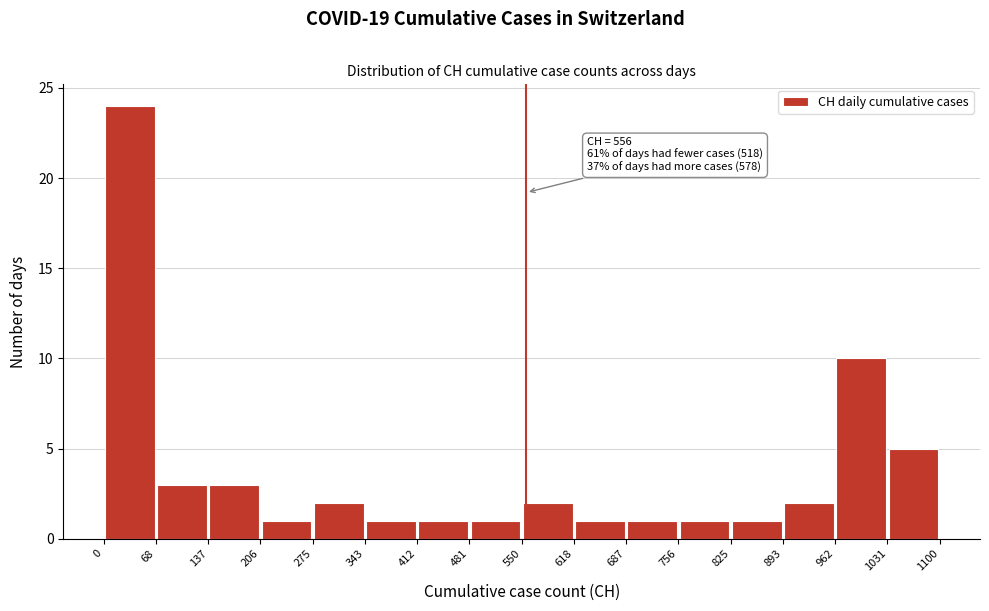

Over which range of the x-axis is the bar tallest?

0 to 68